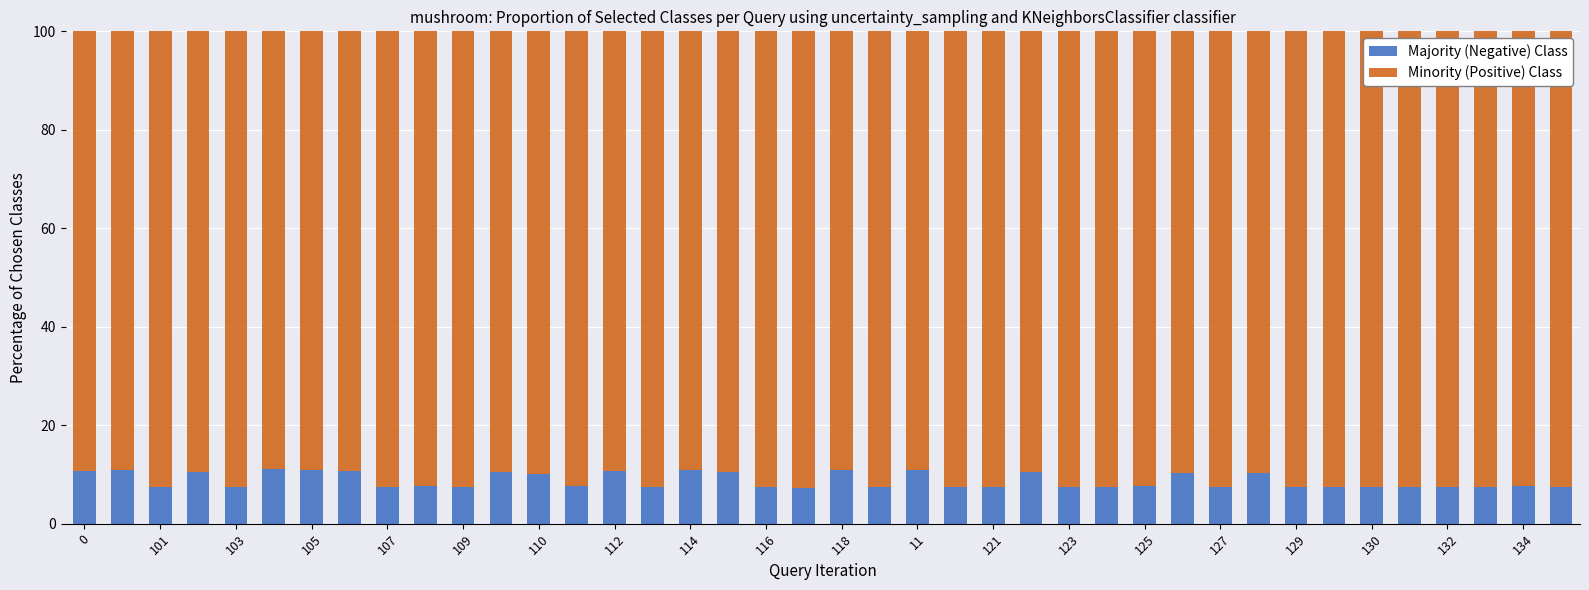

What is the total value across all series at 112?

100.0